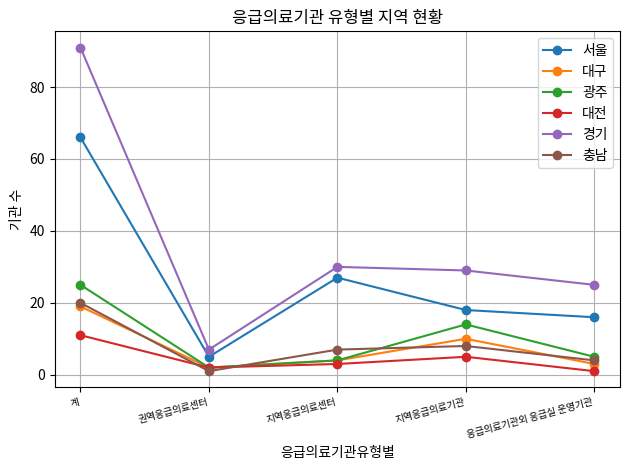

What is the maximum value shown in the chart?

91